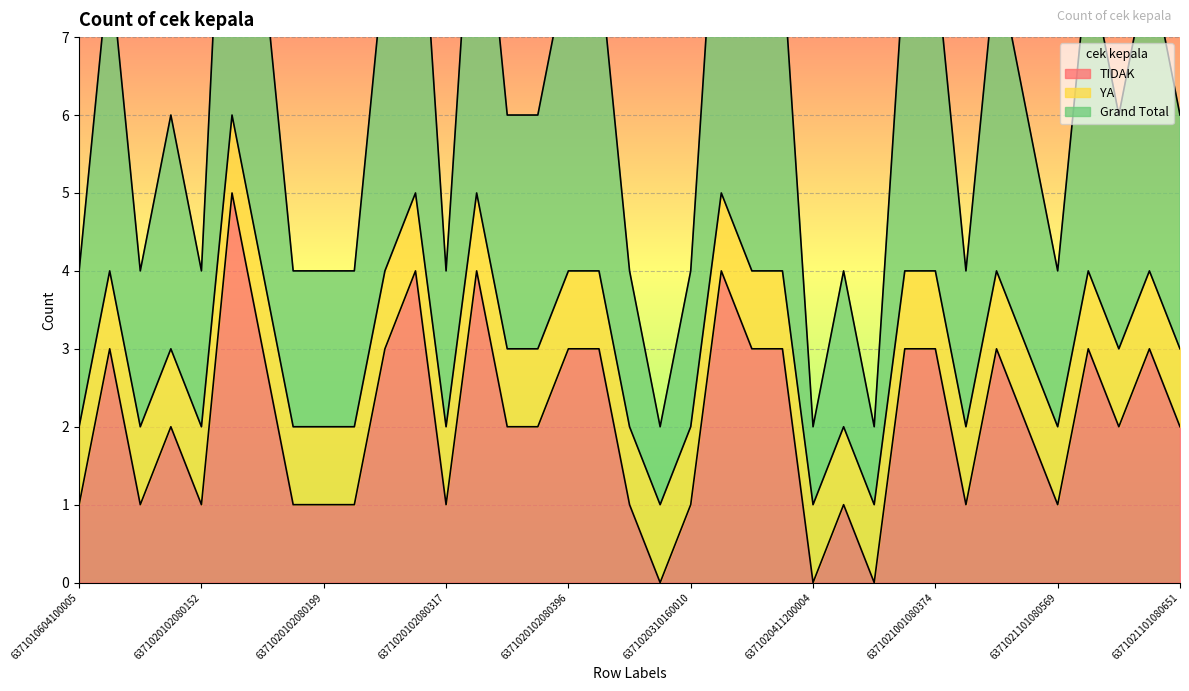

What is the approximate value of Grand Total at 6371020102080124?

2